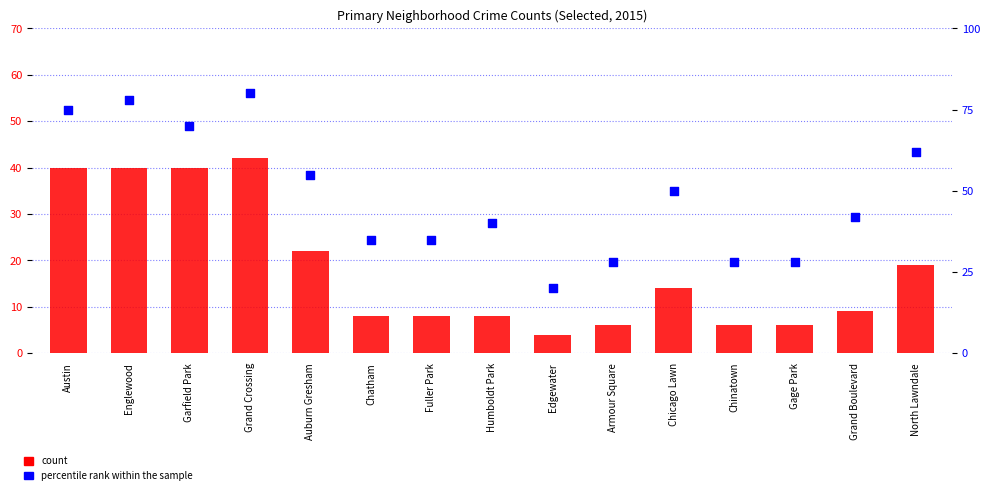

At how many categories does at least one series exceed 45?

7